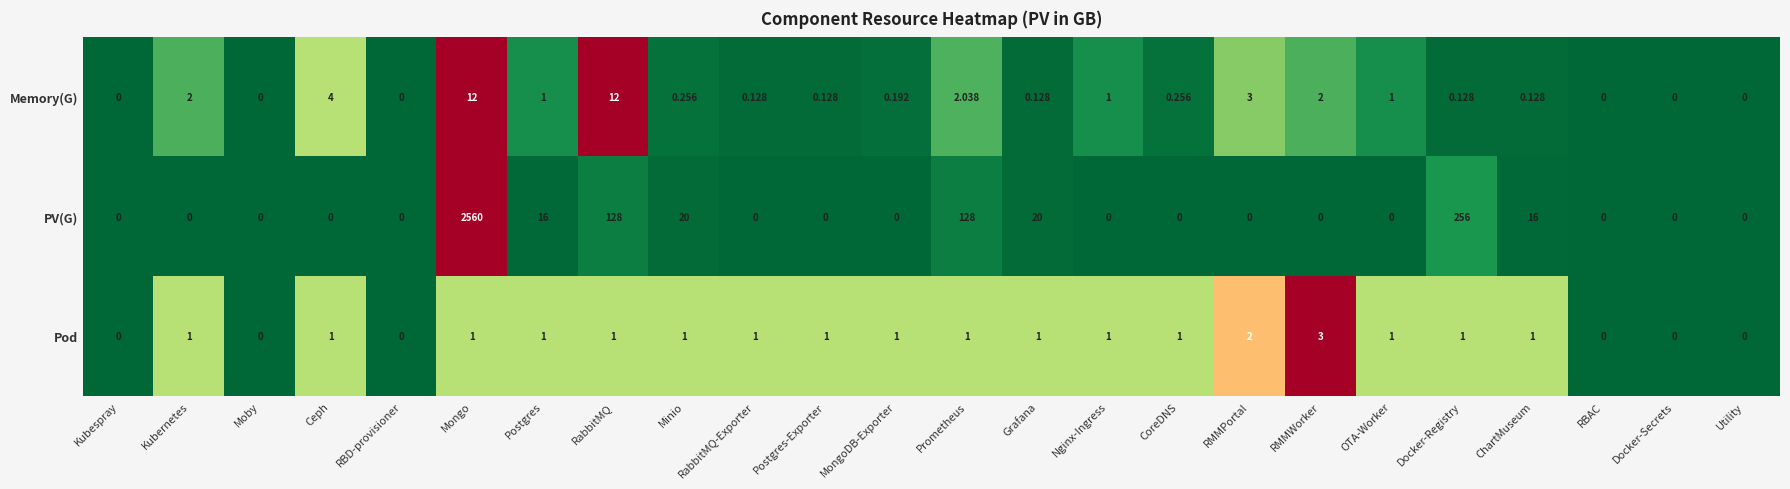

Which series has the largest range (max minus min)?

PV(G)